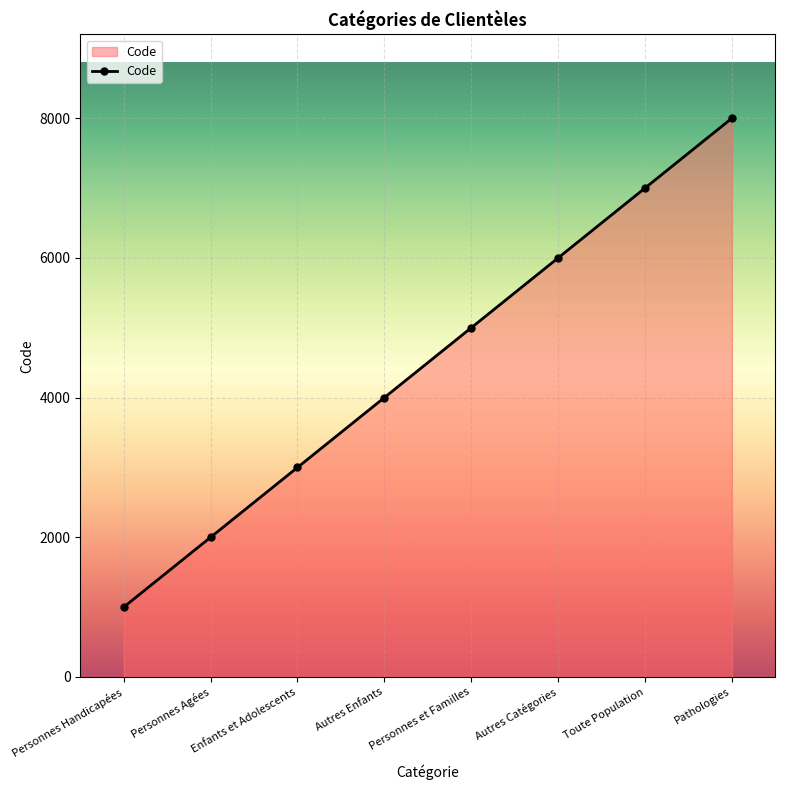

What is the sum of all values?

36000